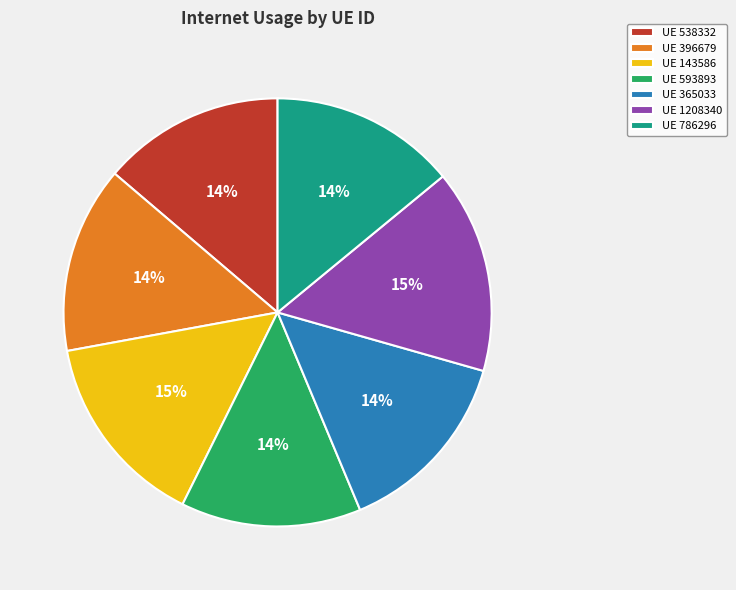

Is the sum of UE 396679 and UE 365033 greater than half?

No